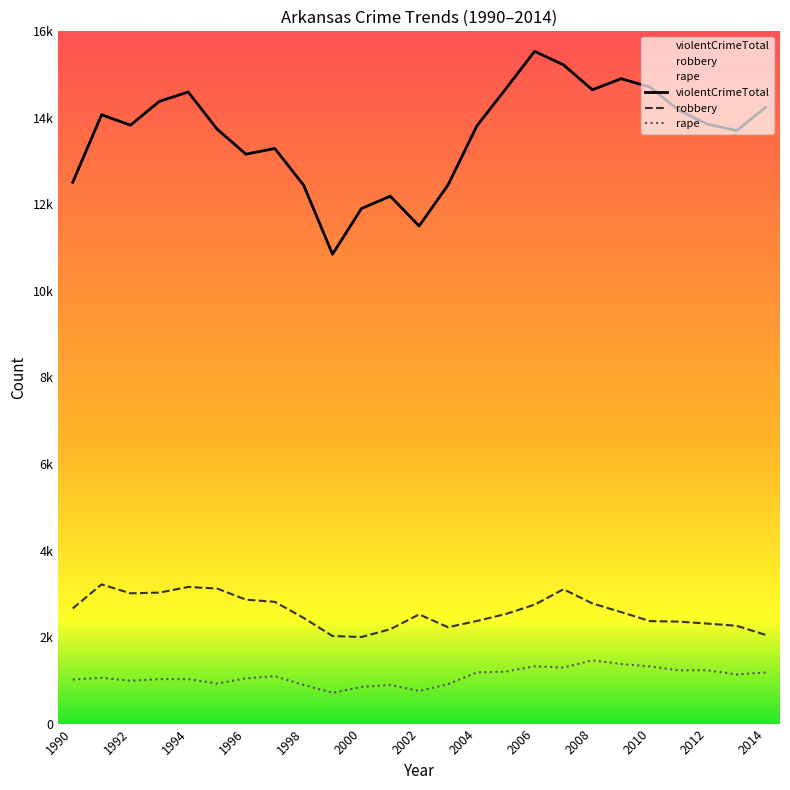

What is the value of the robbery point at the 5th from the left?

3158